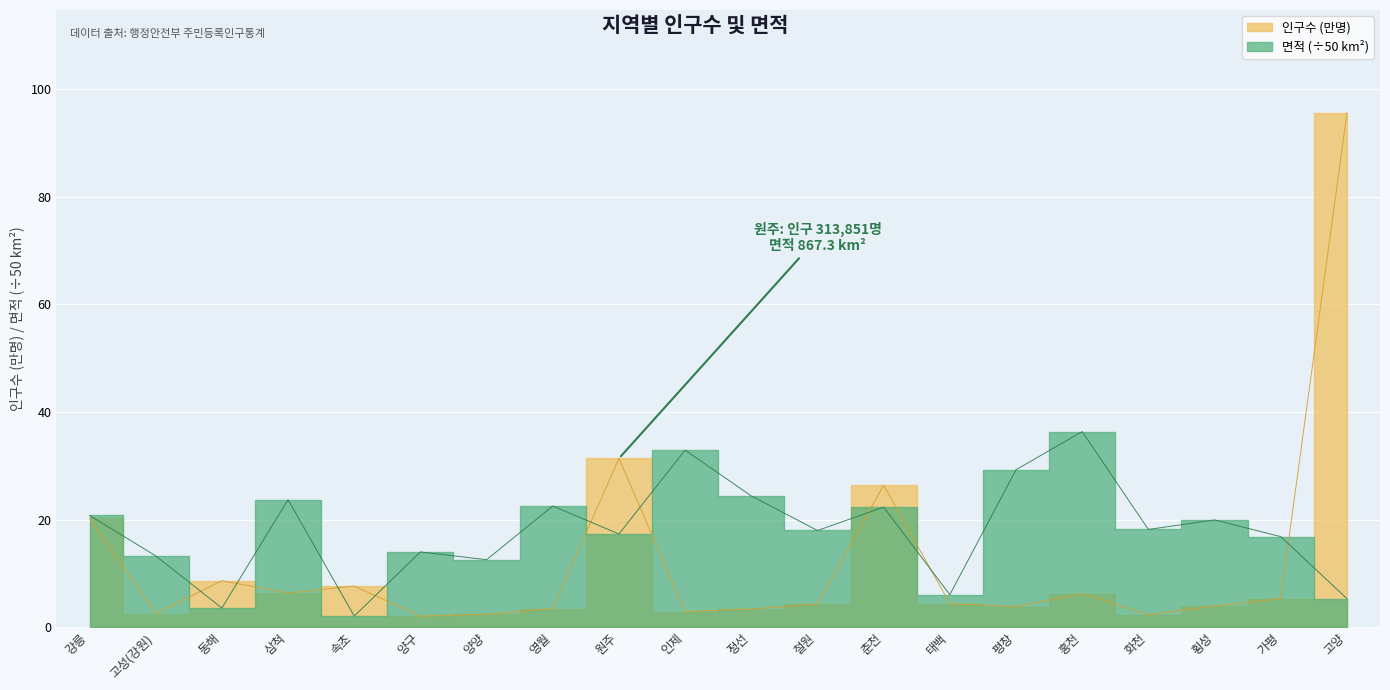

Where is 면적 nearest to the value 19?

화천